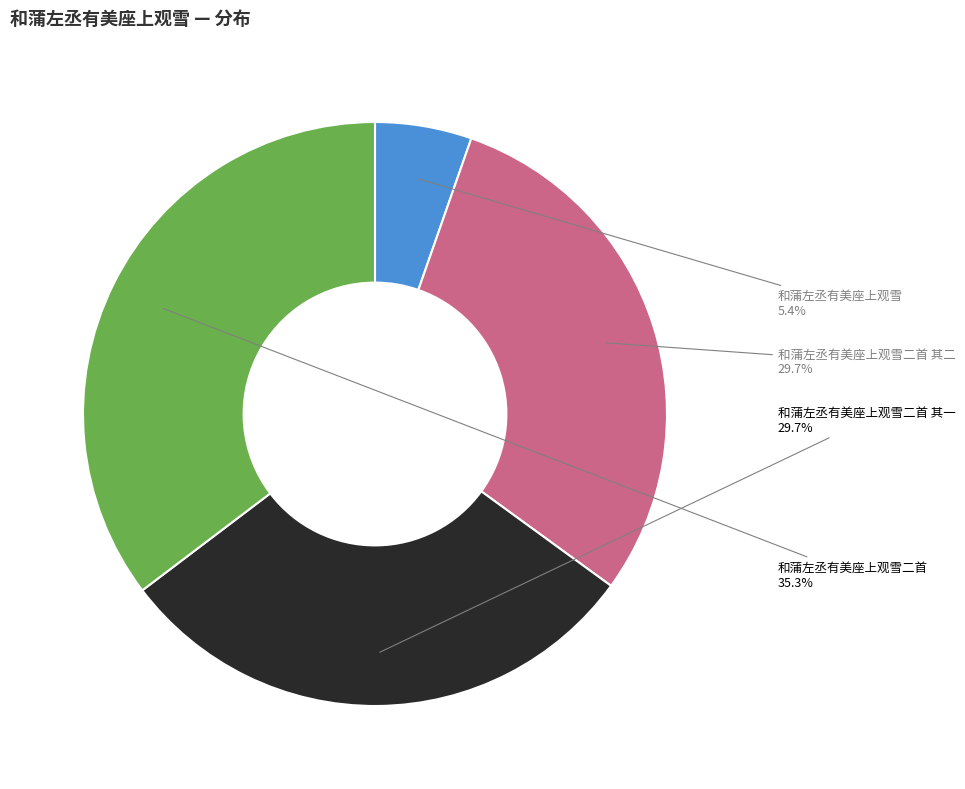

Does any single category account for the majority?

No